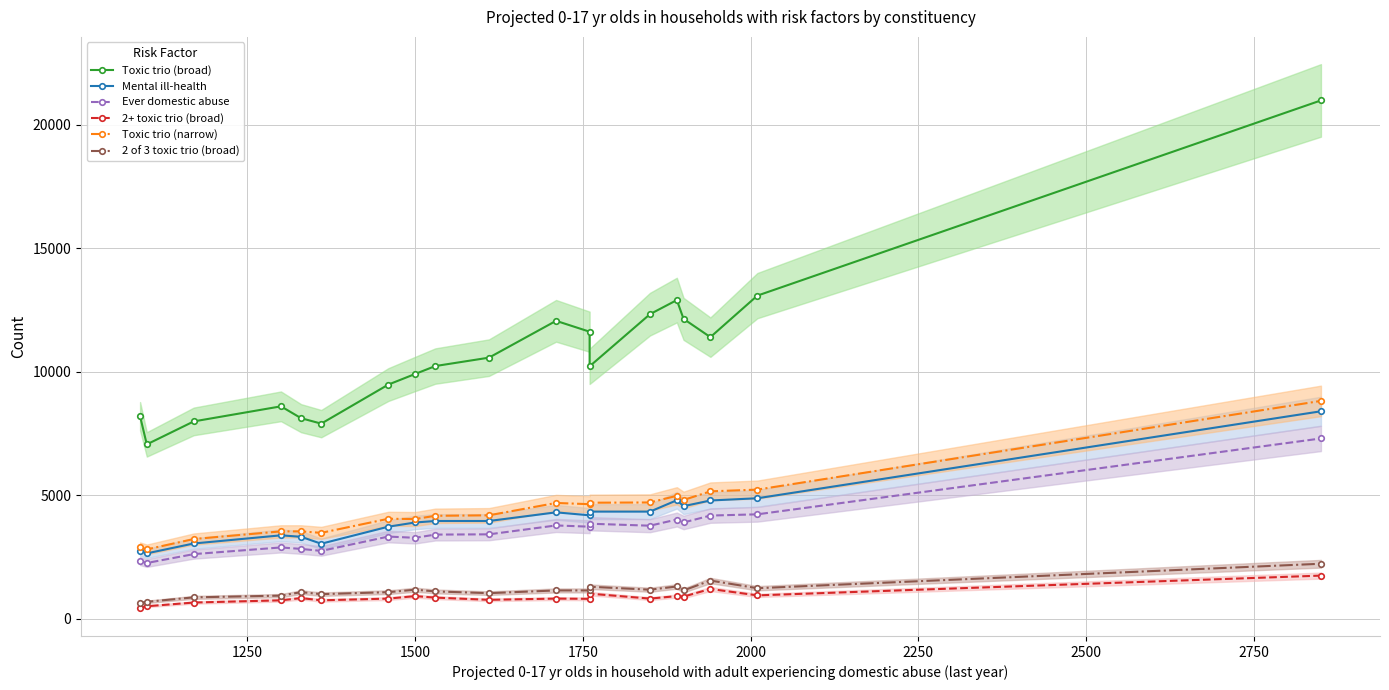

True or false: Toxic trio (narrow) and Ever domestic abuse intersect in this chart.

False